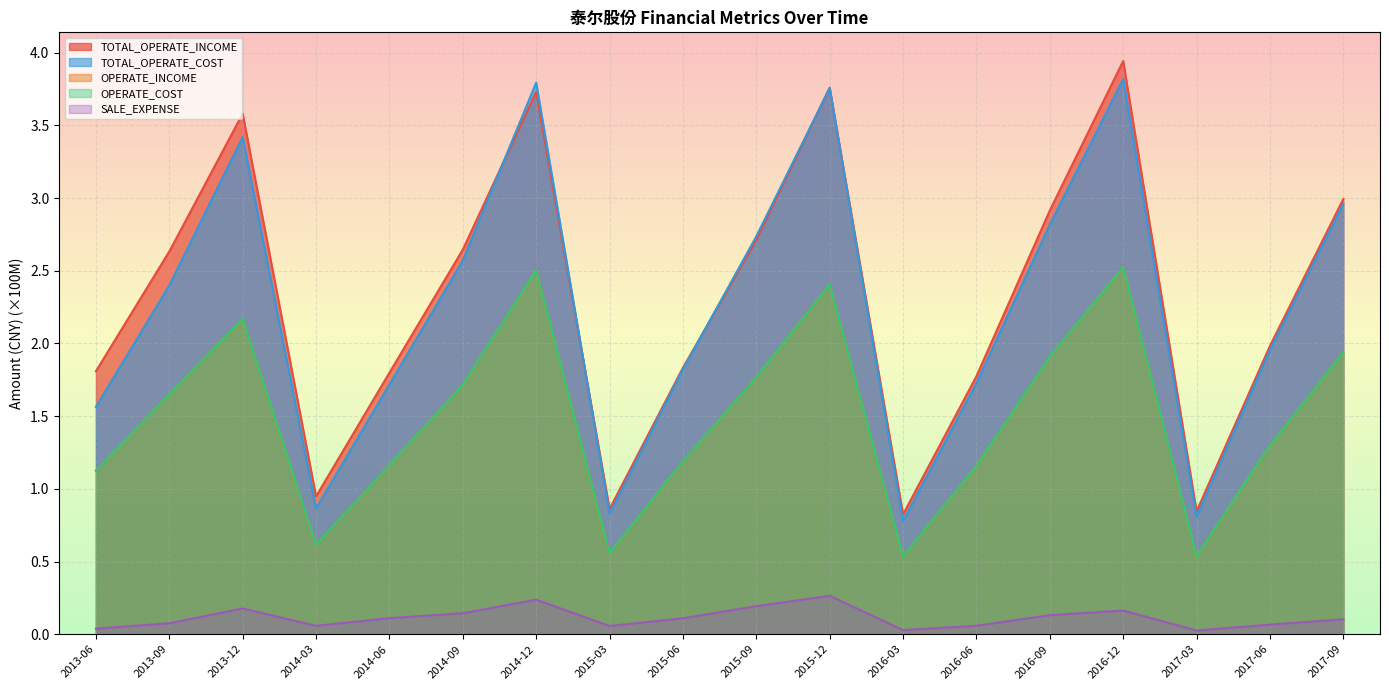

What is the value of the OPERATE_INCOME point at the 3rd from the left?

2.2